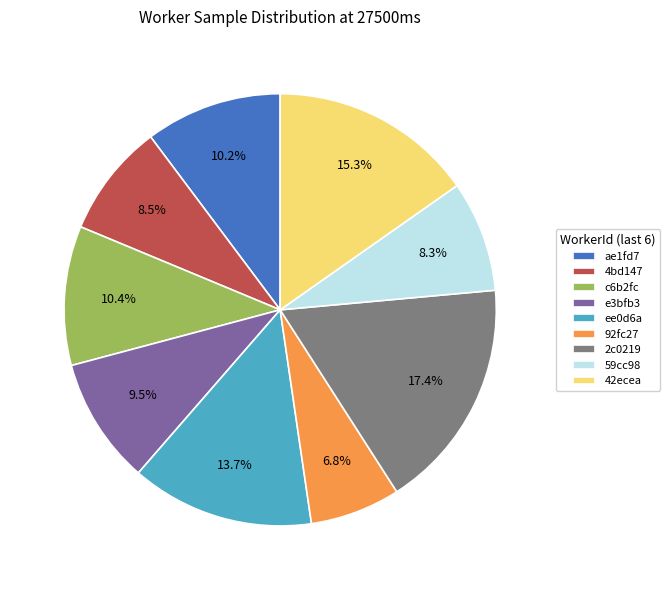

Which has a higher value, 4bd147 or ae1fd7?

ae1fd7